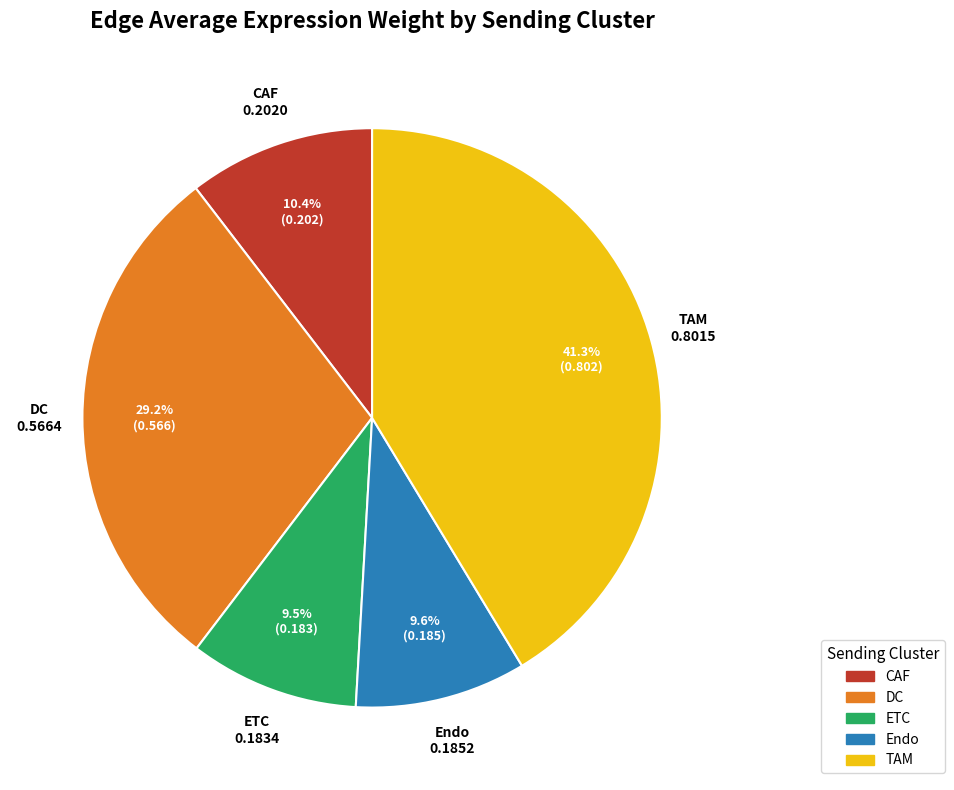

The DC slice represents 18% of the pie. True or false?

False